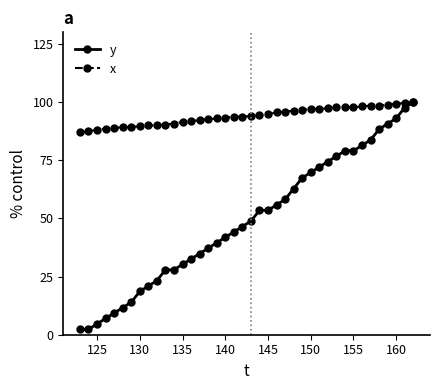

List the series in order of their overall mean, lowest first.

y, x